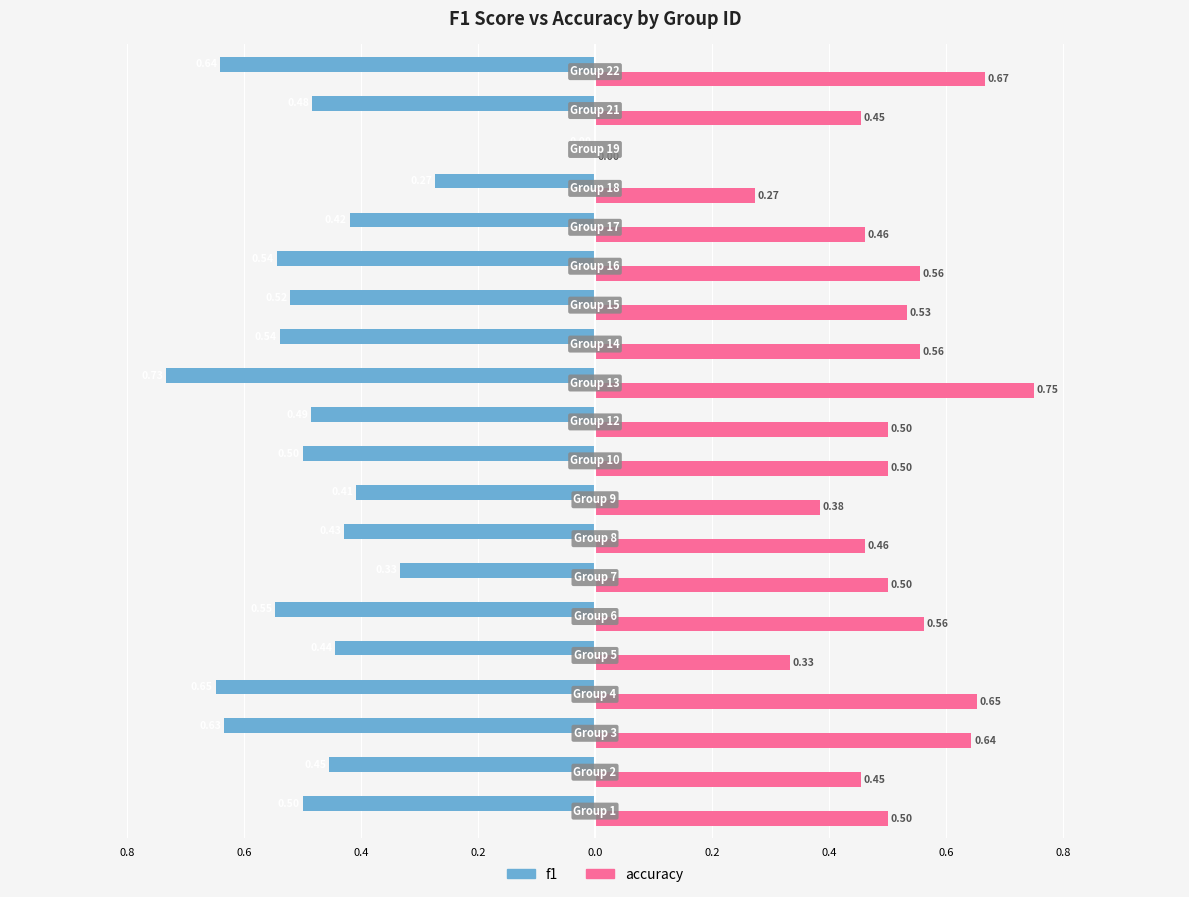

What are all the series names shown in the legend?

f1, accuracy